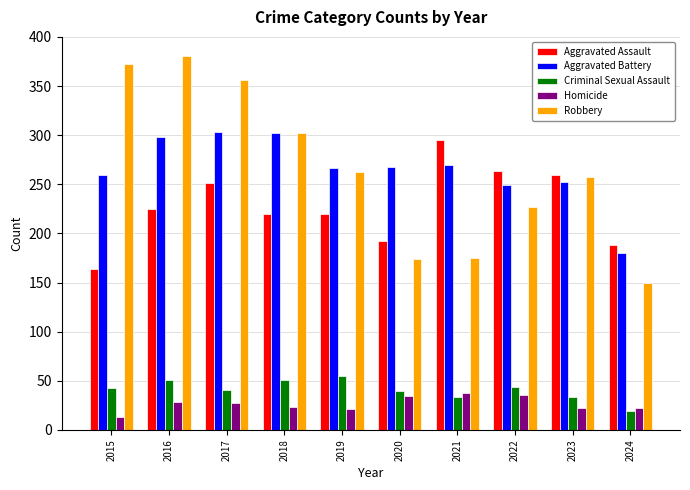

Which series has the widest spread of values?

Robbery